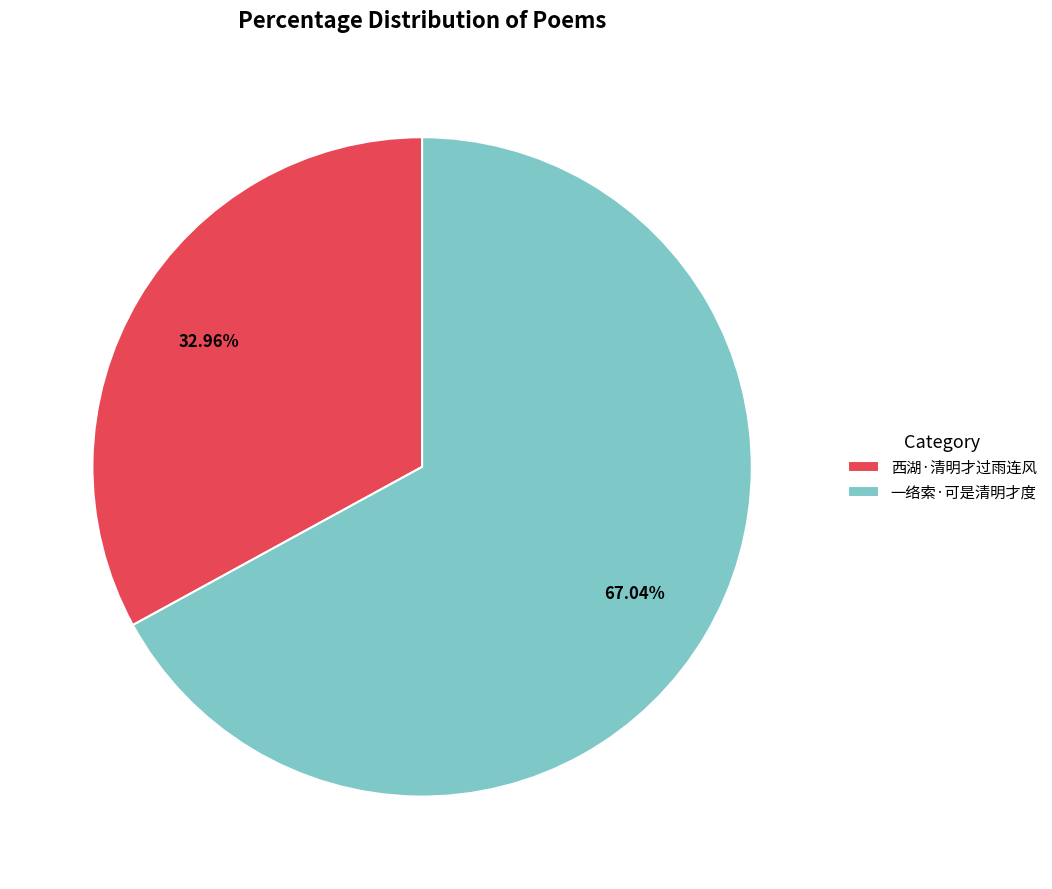

What percentage is the 西湖·清明才过雨连风 slice, to the nearest percent?

33%